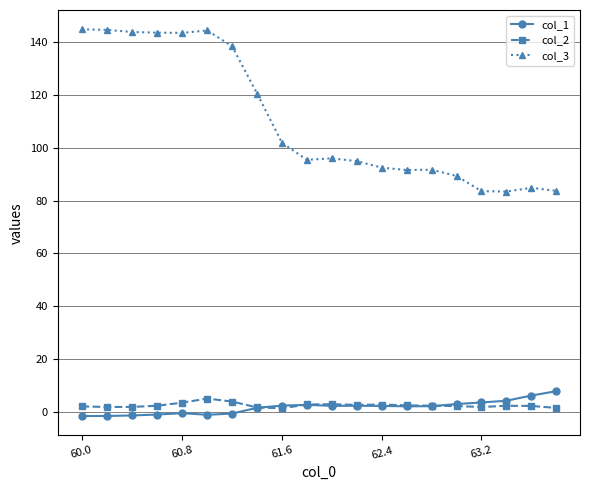

True or false: col_3 and col_1 cross at least once.

False